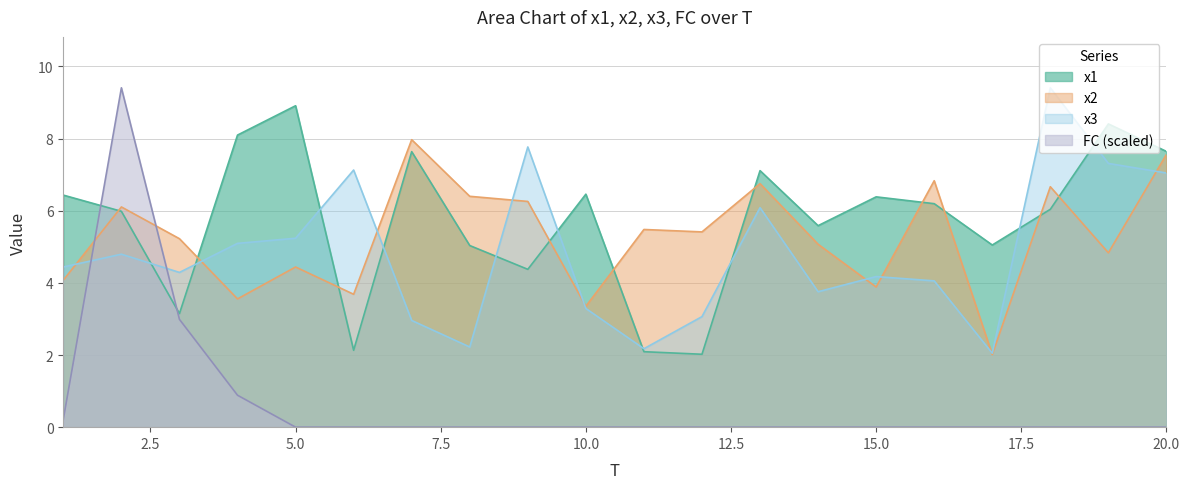

Reading left to right, list all the values displayed in this chart.

x1: 1=6.4	2=6.0	3=3.1	4=8.1	5=8.9	6=2.1	7=7.6	8=5.0	9=4.4	10=6.5	11=2.1	12=2.0	13=7.1	14=5.6	15=6.4	16=6.2	17=5.0	18=6.0	19=8.4	20=7.6
x2: 1=4.1	2=6.1	3=5.2	4=3.6	5=4.4	6=3.7	7=8.0	8=6.4	9=6.3	10=3.4	11=5.5	12=5.4	13=6.8	14=5.1	15=3.9	16=6.8	17=2.0	18=6.7	19=4.8	20=7.6
x3: 1=4.4	2=4.8	3=4.3	4=5.1	5=5.2	6=7.1	7=3.0	8=2.2	9=7.8	10=3.3	11=2.2	12=3.1	13=6.1	14=3.8	15=4.2	16=4.1	17=2.0	18=9.4	19=7.3	20=7.0
FC: 1=0.2	2=9.4	3=3.0	4=0.9	5=0.0	6=0.0	7=0.0	8=0.0	9=0.0	10=0.0	11=0.0	12=0.0	13=0.0	14=0.0	15=0.0	16=0.0	17=0.0	18=0.0	19=0.0	20=0.0